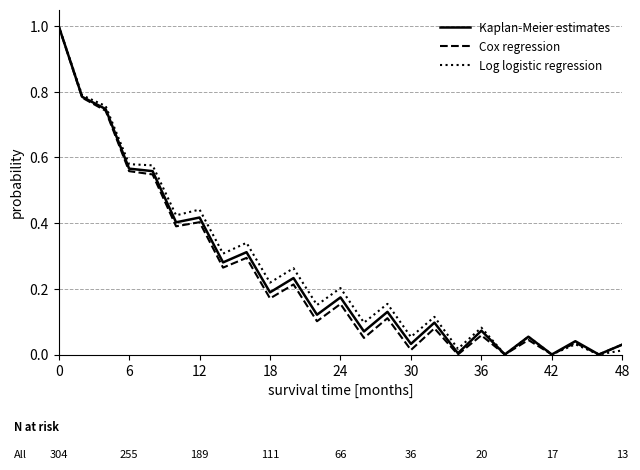

What is the maximum value shown in the chart?

1.0